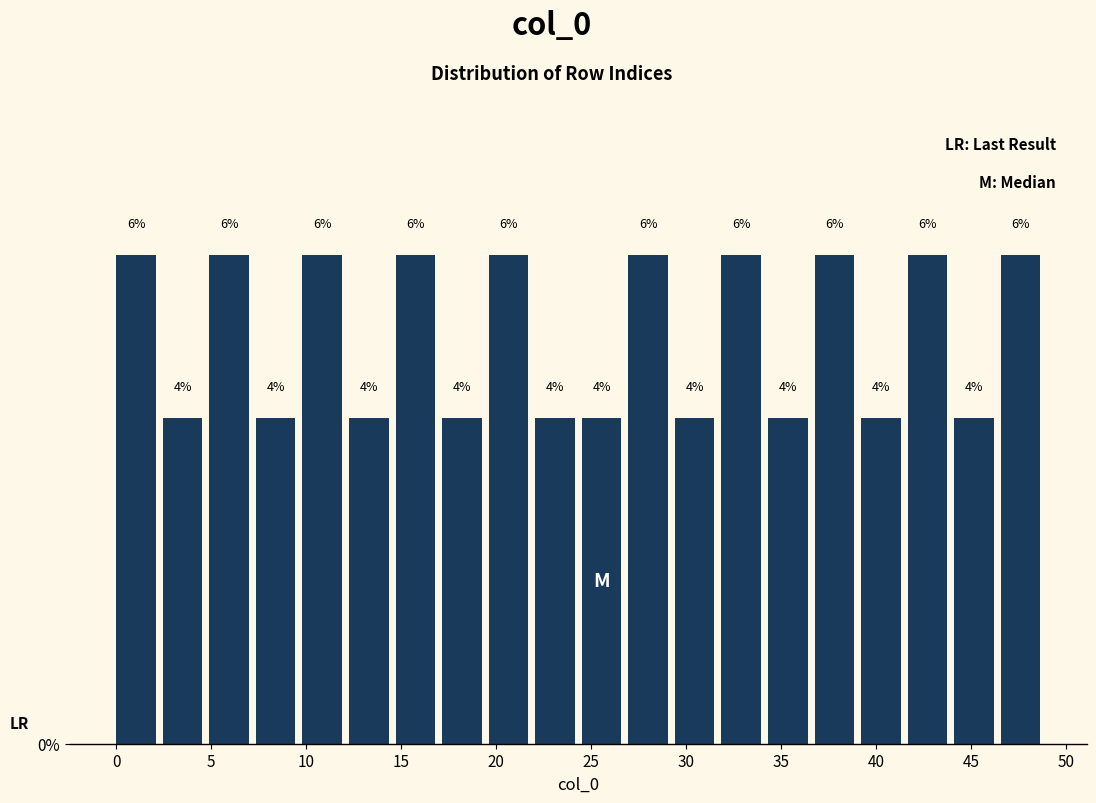

Reading left to right, transcribe this chart: for each bar, give the range it covers on the x-axis and its height. The bar edges are not printed on the chart, so give them approximately, as read against the axis.

0.00 to 2.45: 6
2.45 to 4.90: 4
4.90 to 7.35: 6
7.35 to 9.80: 4
9.80 to 12.25: 6
12.25 to 14.70: 4
14.70 to 17.15: 6
17.15 to 19.60: 4
19.60 to 22.05: 6
22.05 to 24.50: 4
24.50 to 26.95: 4
26.95 to 29.40: 6
29.40 to 31.85: 4
31.85 to 34.30: 6
34.30 to 36.75: 4
36.75 to 39.20: 6
39.20 to 41.65: 4
41.65 to 44.10: 6
44.10 to 46.55: 4
46.55 to 49.00: 6